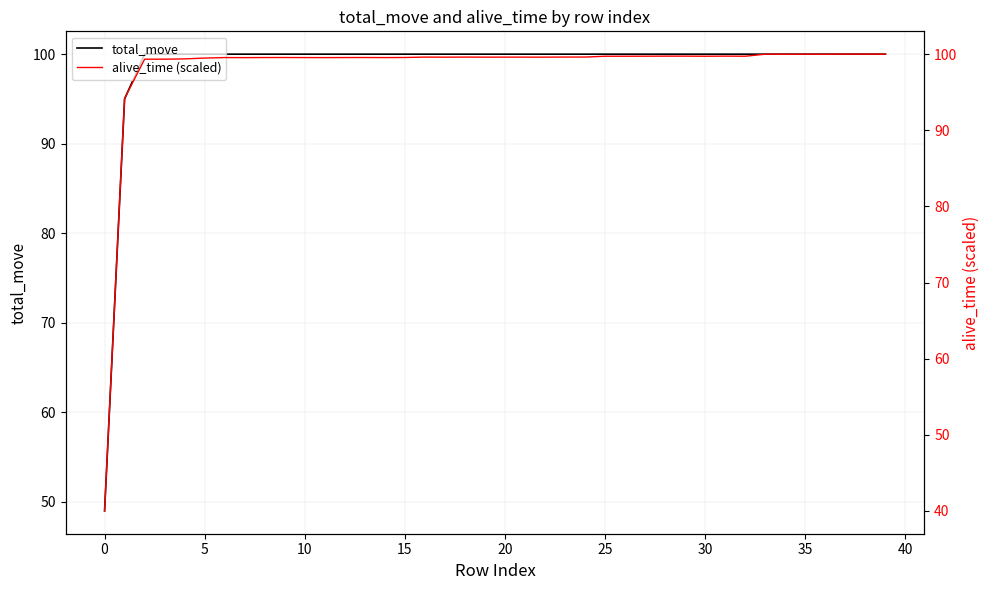

What is the label of the 13th point from the right?

27